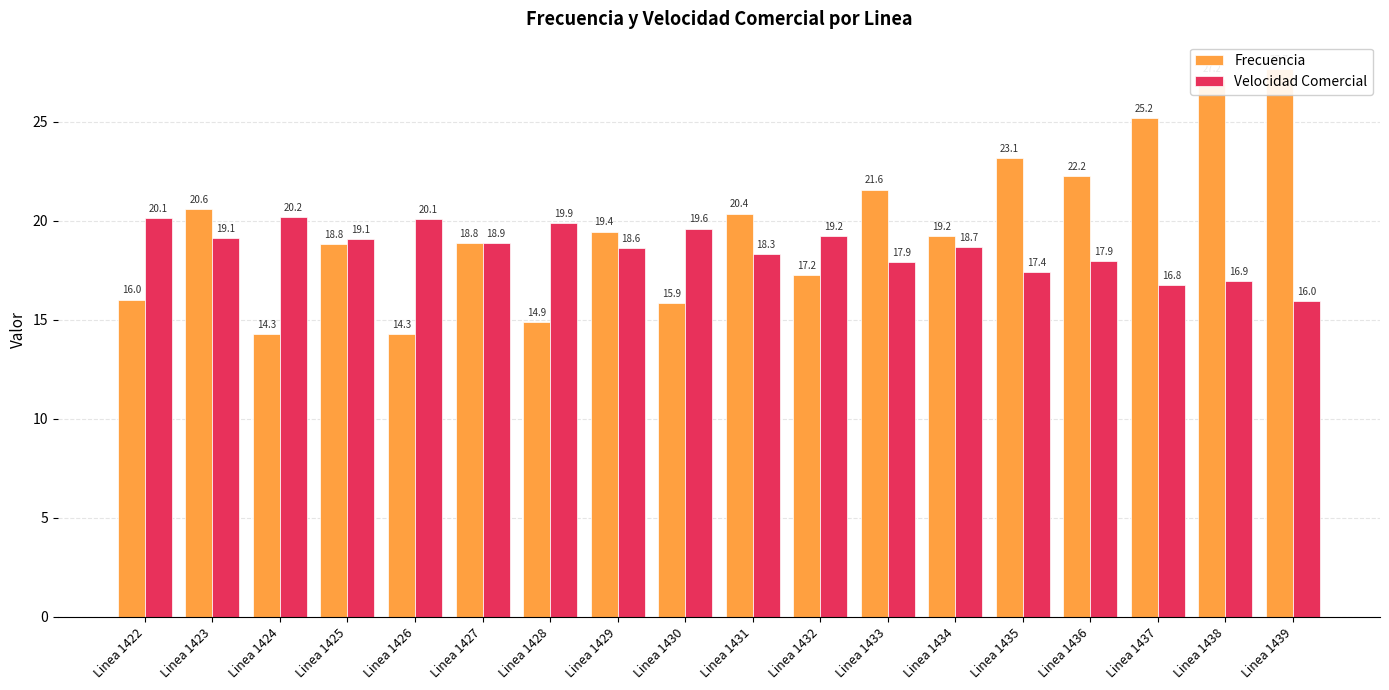

List the series in order of their peak value, lowest first.

Velocidad Comercial, Frecuencia